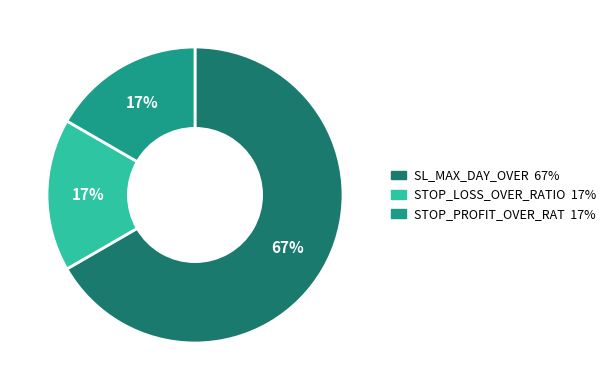

Does any single category account for the majority?

Yes